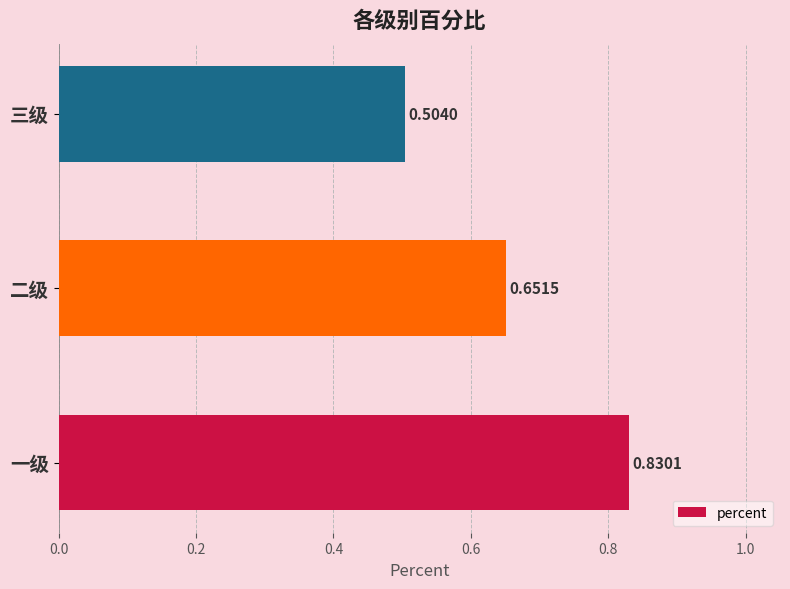

Rank the categories by value from highest to lowest.

一级, 二级, 三级